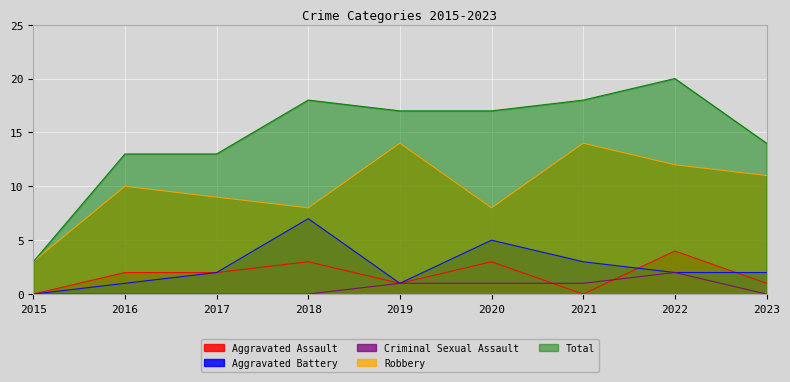

Where does the Total series first go above 17?

2018